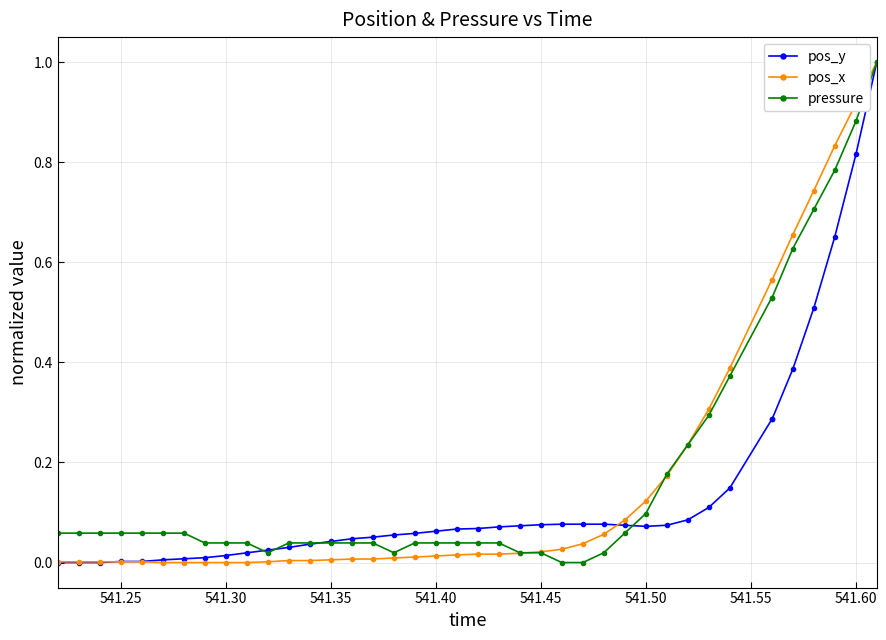

What is the maximum value for pressure?

1.0